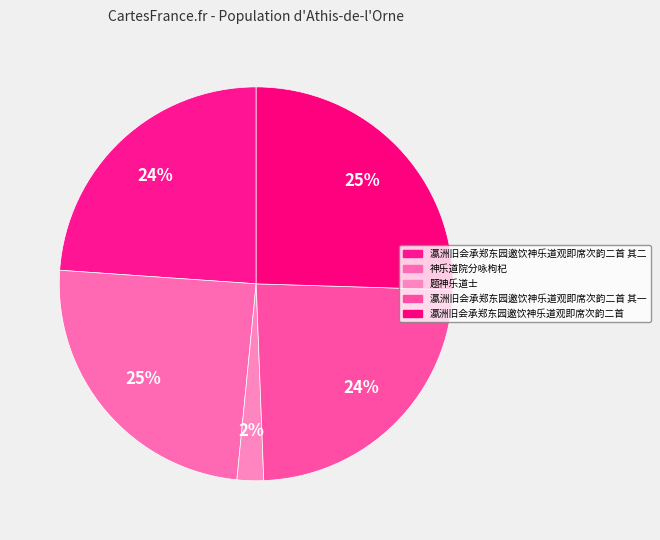

What percentage is the 瀛洲旧会承郑东园邀饮神乐道观即席次韵二首 slice, to the nearest percent?

25%